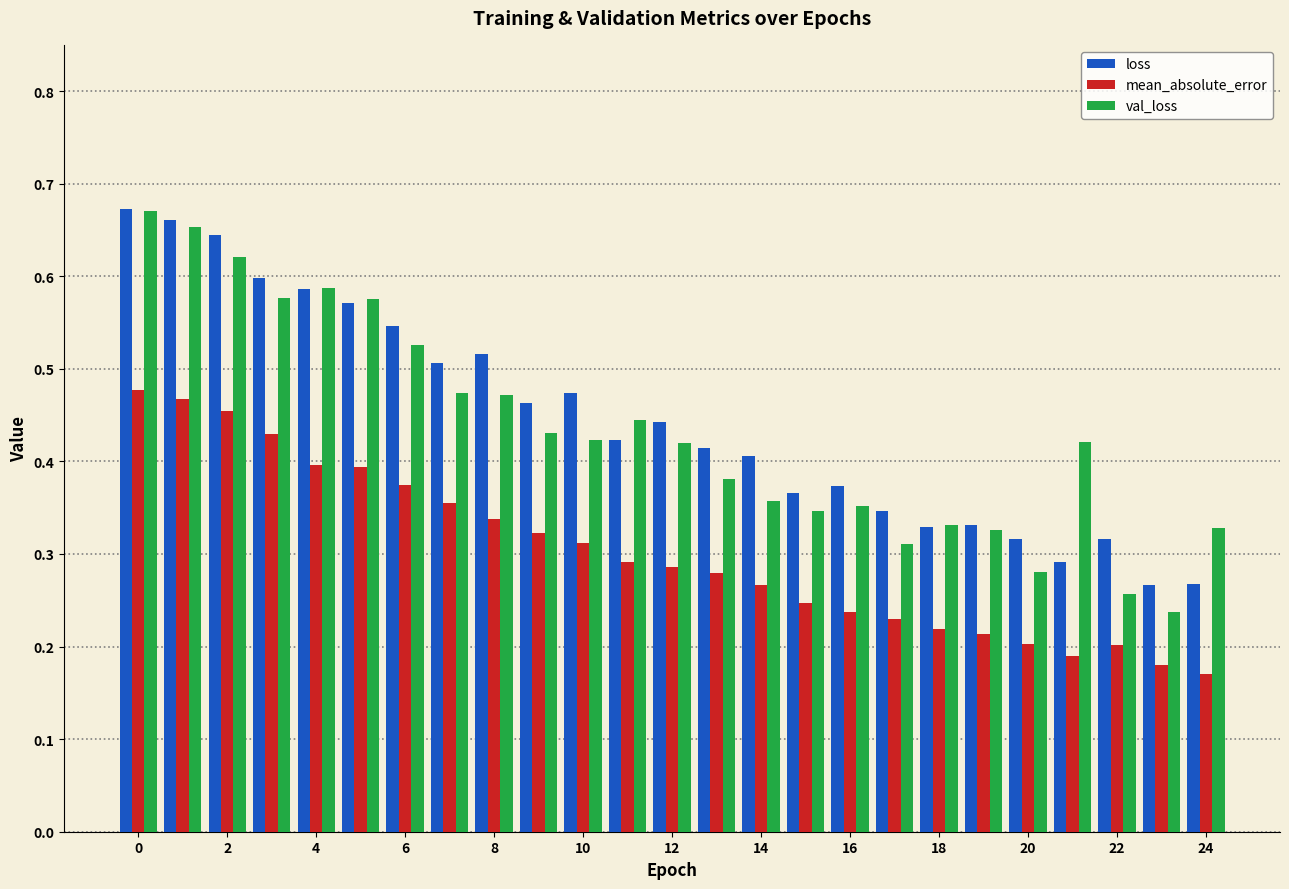

How many loss values are between 0 and 1?

25